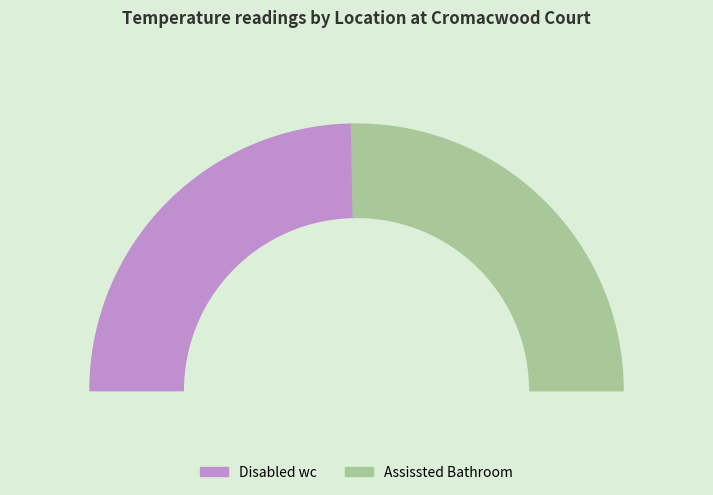

To the nearest percent, what is the combined percentage of Assissted Bathroom and Disabled wc?

100%